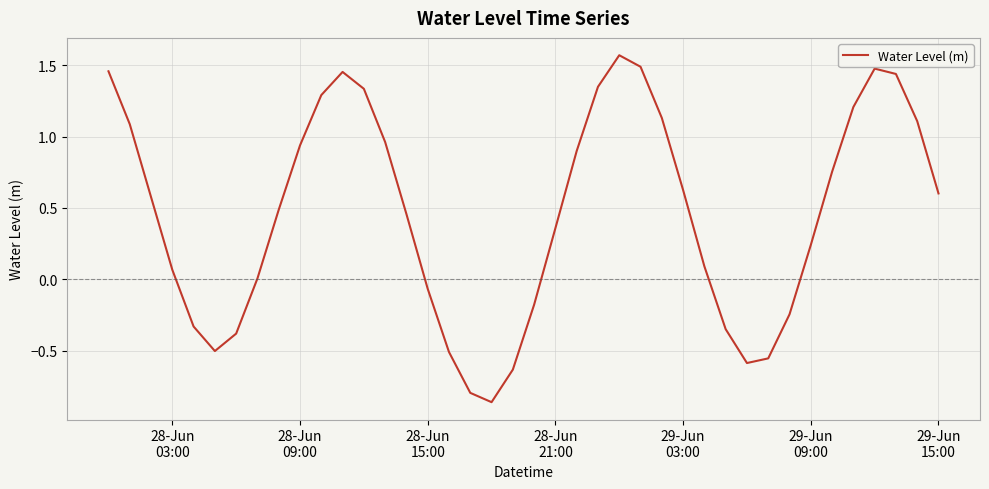

What is the difference between the maximum and minimum values?

2.4